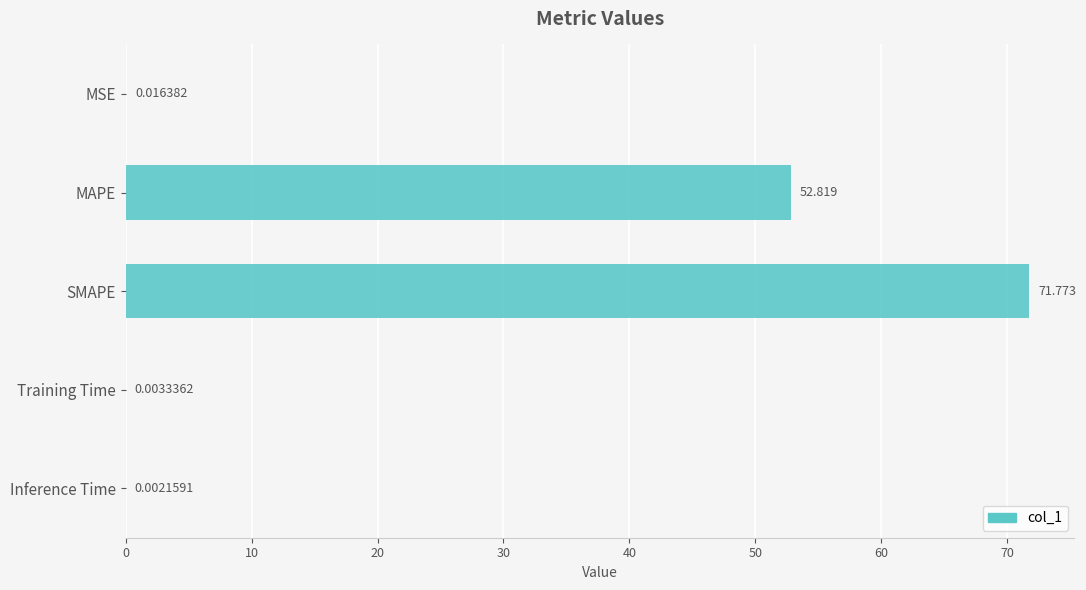

Where is the data nearest to the value 35?

MAPE